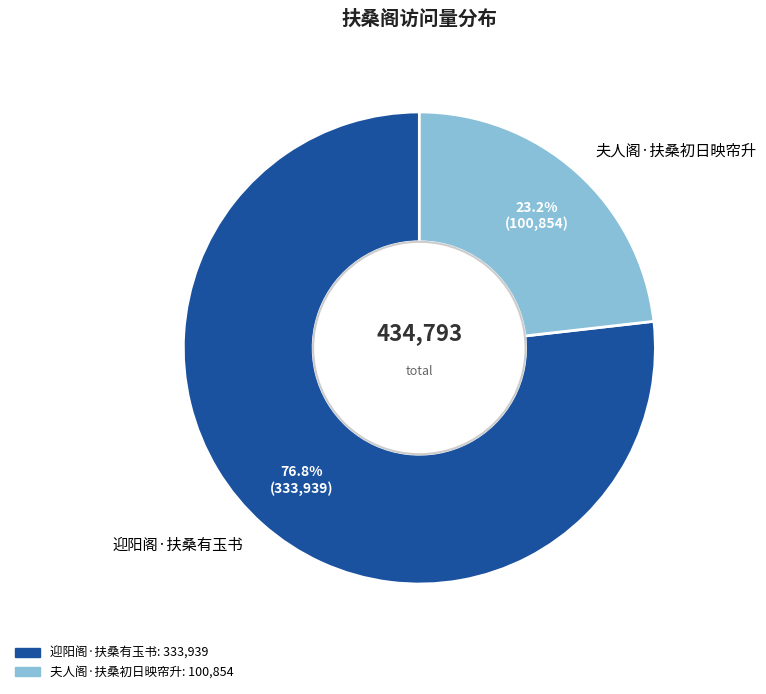

How many segments does this pie chart have?

2